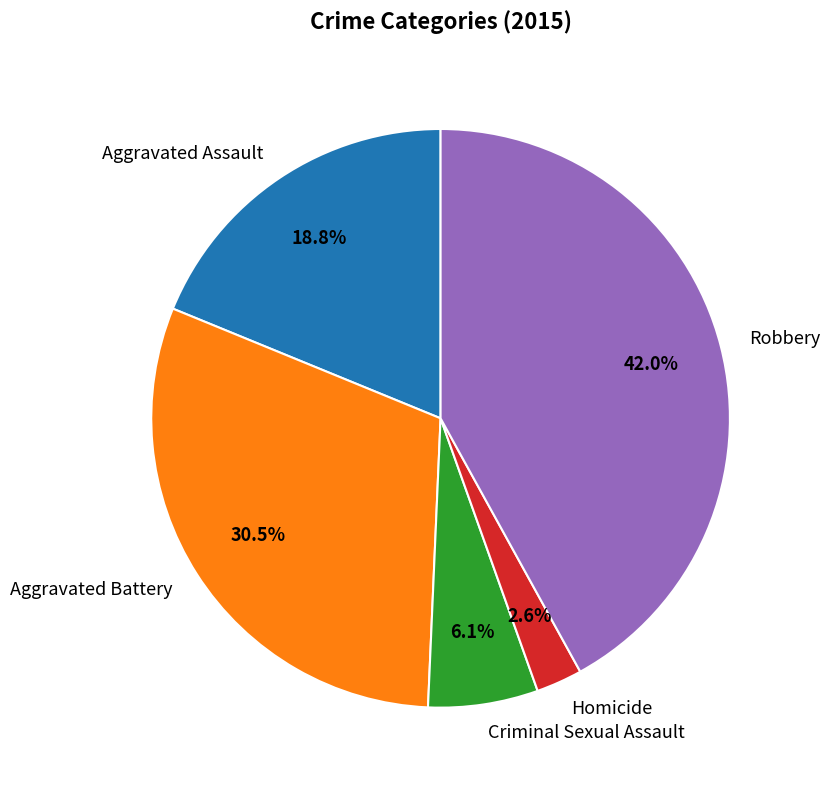

How many slices are in this pie chart?

5